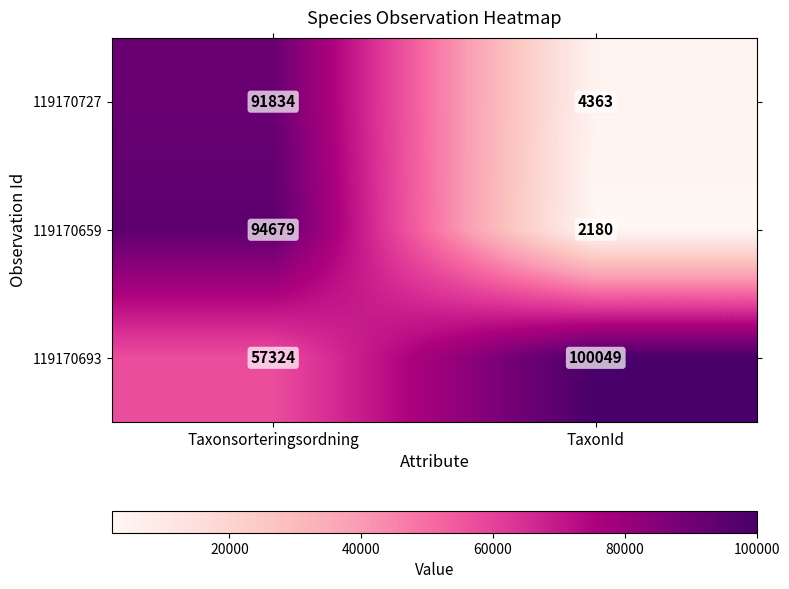

What is the spread (max minus min) of values at TaxonId?

97869